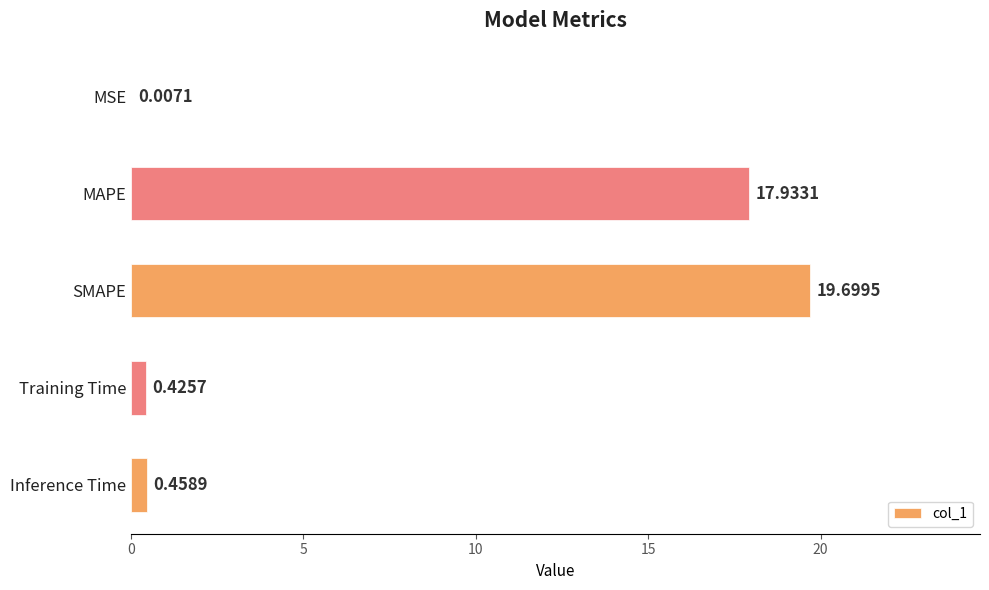

Which has a higher value, Training Time or SMAPE?

SMAPE